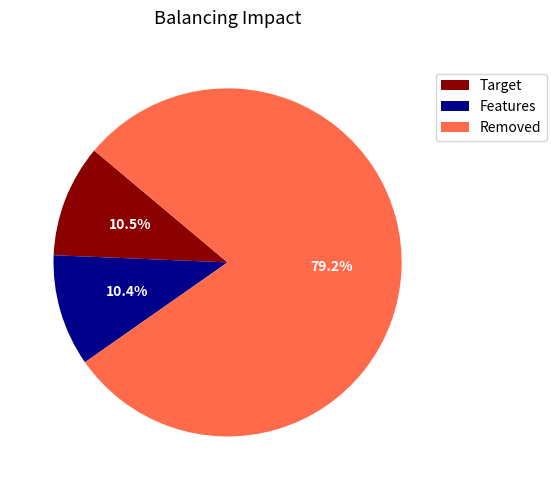

Which has a higher value, Target or Removed?

Removed